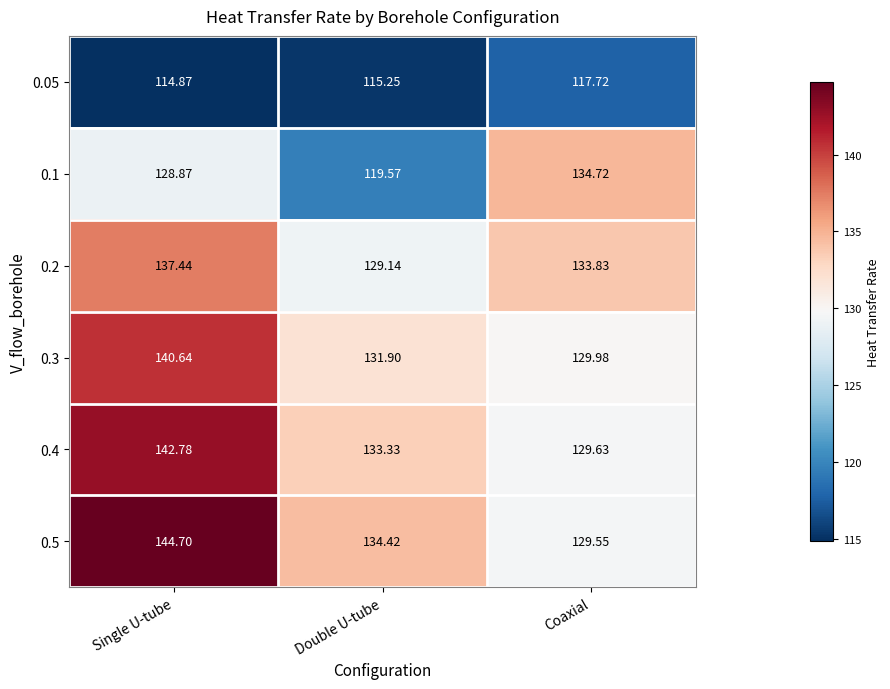

At which label is 0.1 closest to 127?

Single U-tube